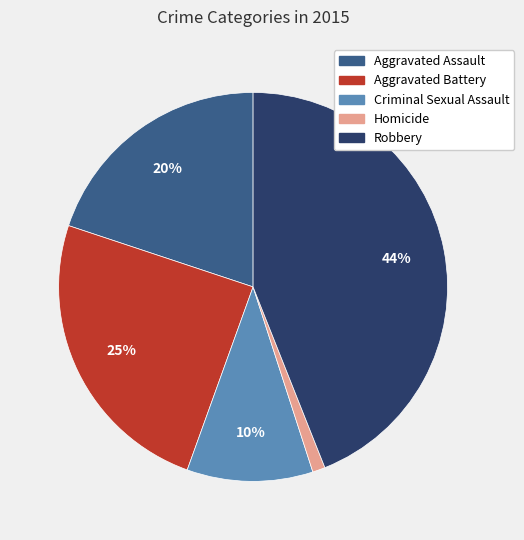

Is it true that Aggravated Assault is 5% of the pie?

False